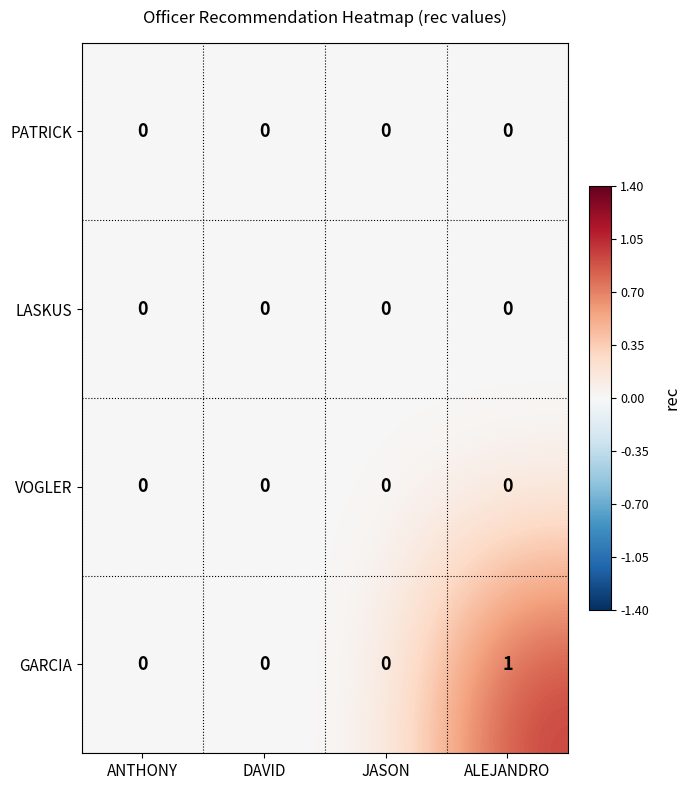

Which series has the largest range (max minus min)?

GARCIA